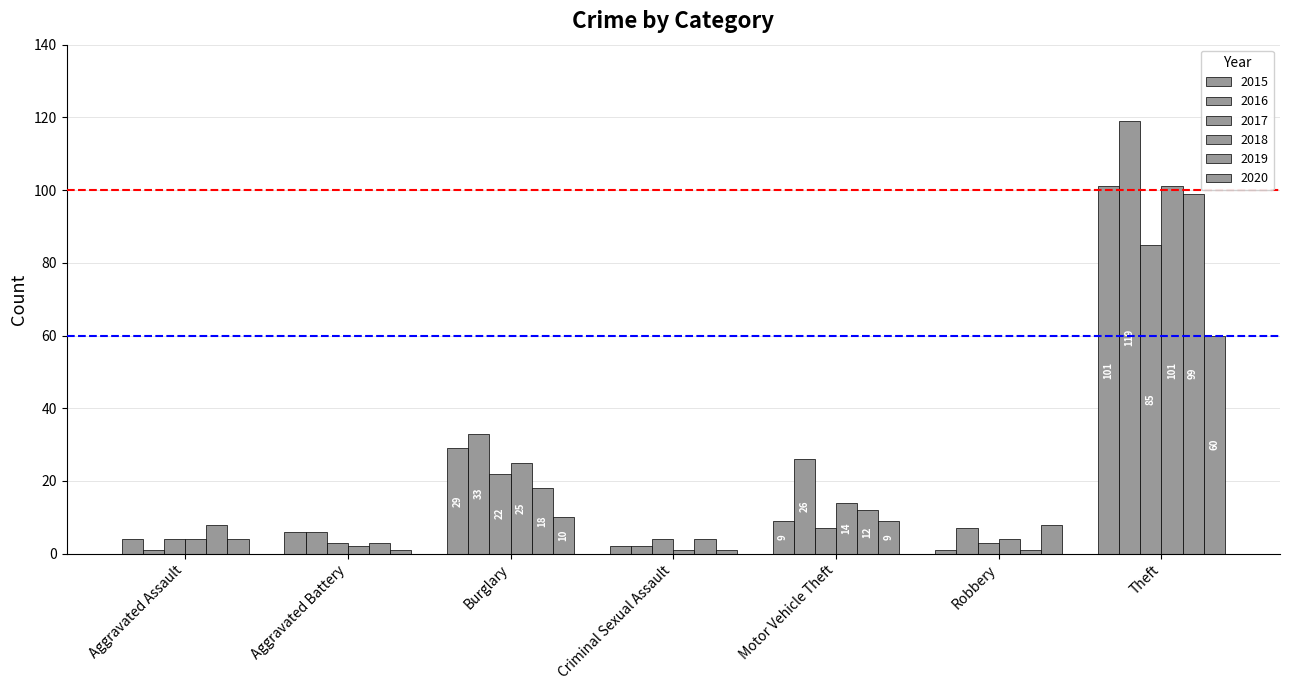

What is the lowest value of the 2018 series?

1